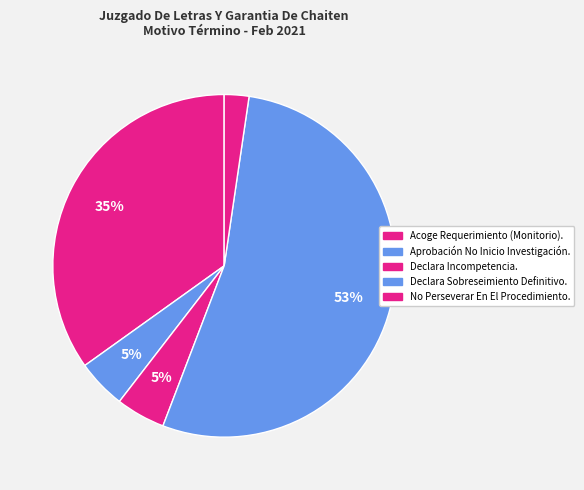

Does Declara Sobreseimiento Definitivo. account for over 50% of the chart?

Yes